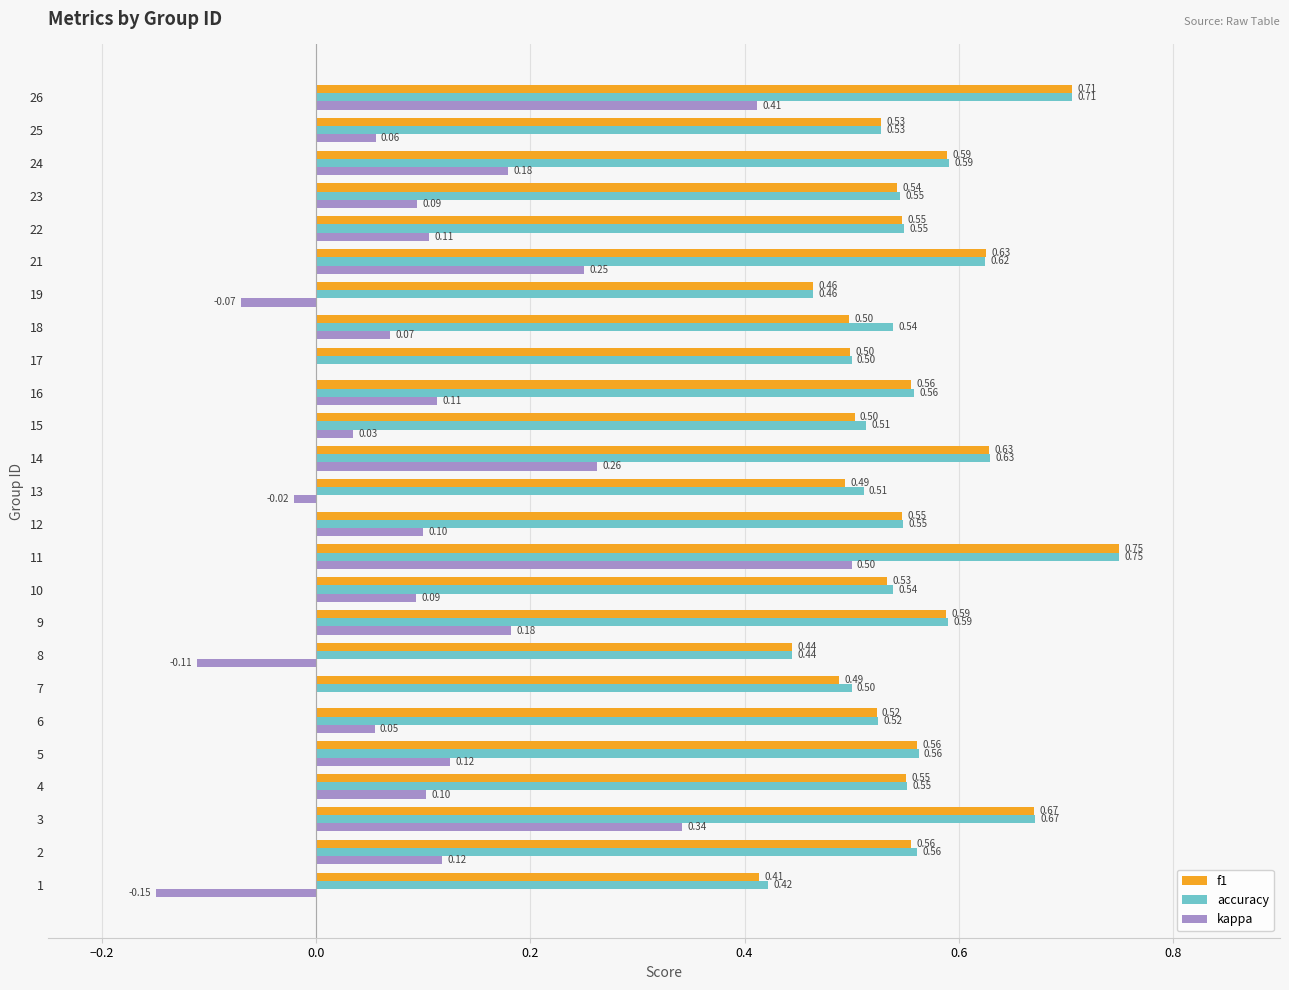

What is the sum of all f1 values?

13.8